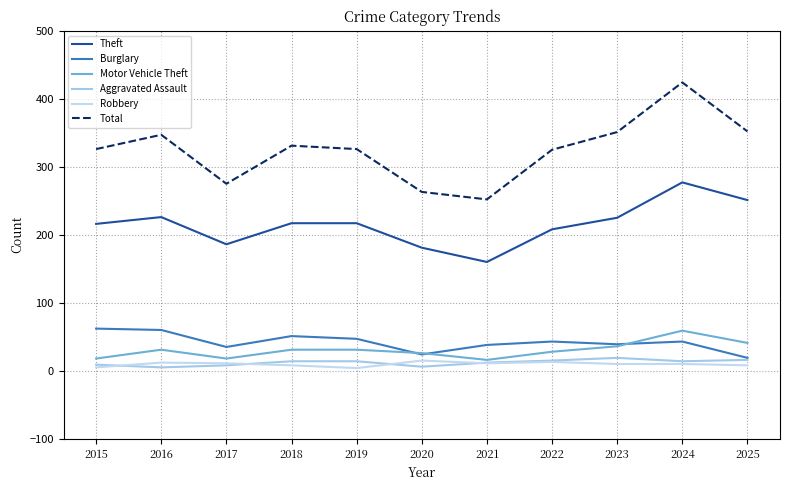

True or false: Robbery and Motor Vehicle Theft cross at least once.

False